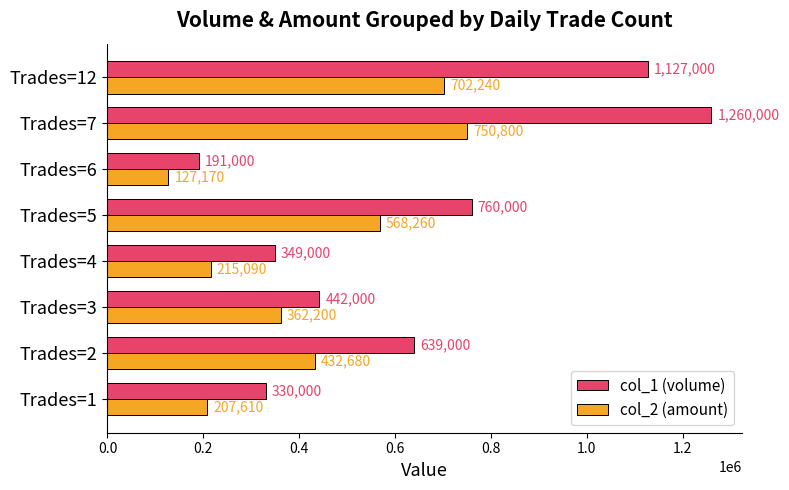

At which category is the sum across all series the highest?

Trades=7